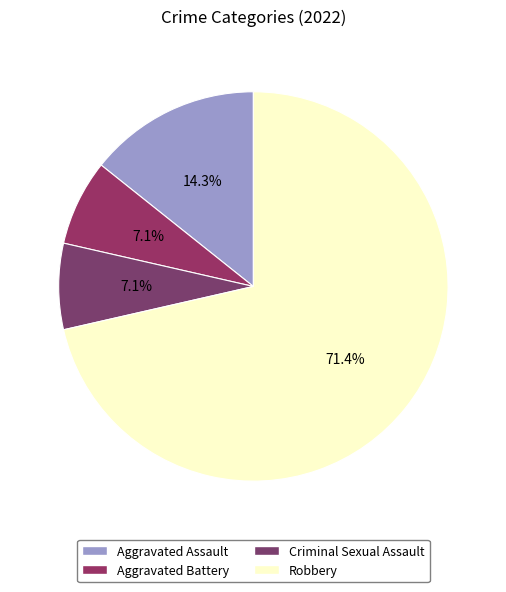

Does any single category account for the majority?

Yes